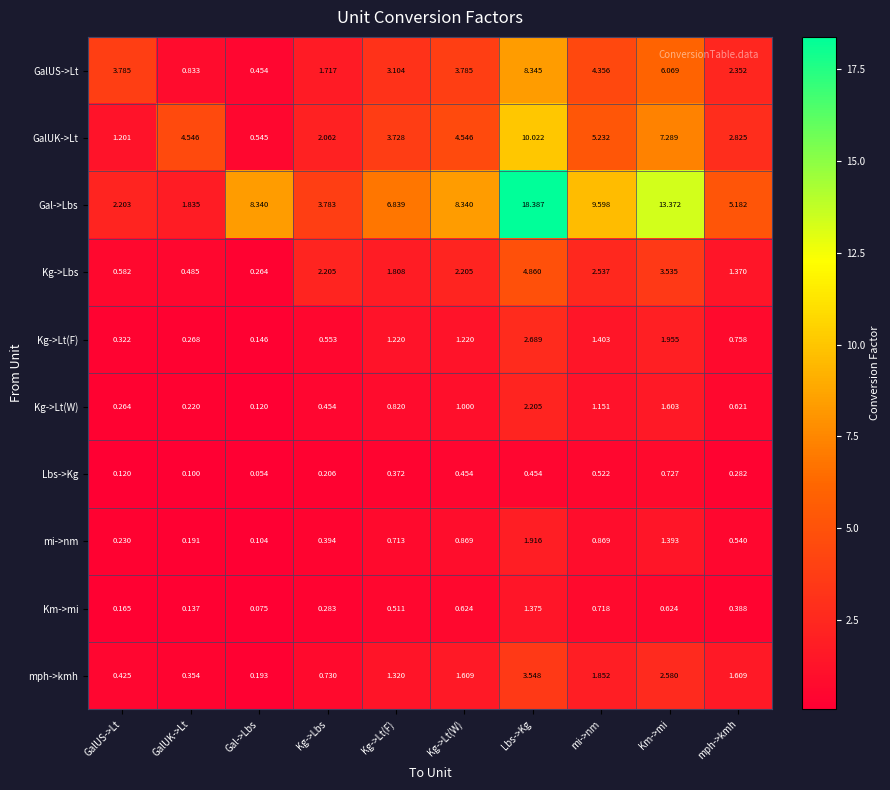

Is the value of Gal->Lbs at GalUK->Lt greater than the value of Kg->Lt(W) at mph->kmh?

Yes